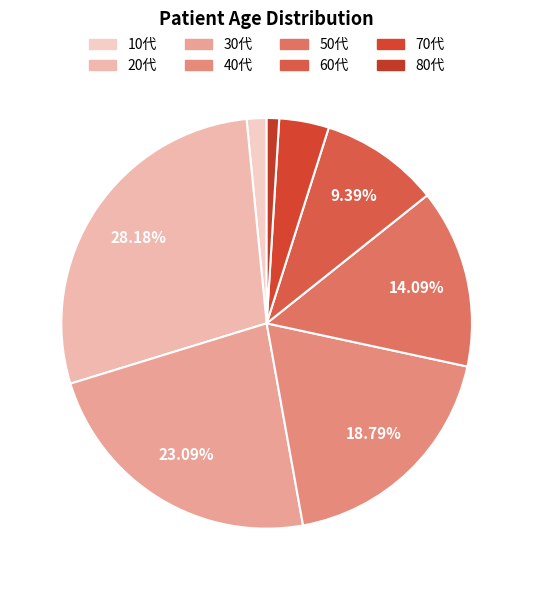

Count the number of slices in the pie.

8